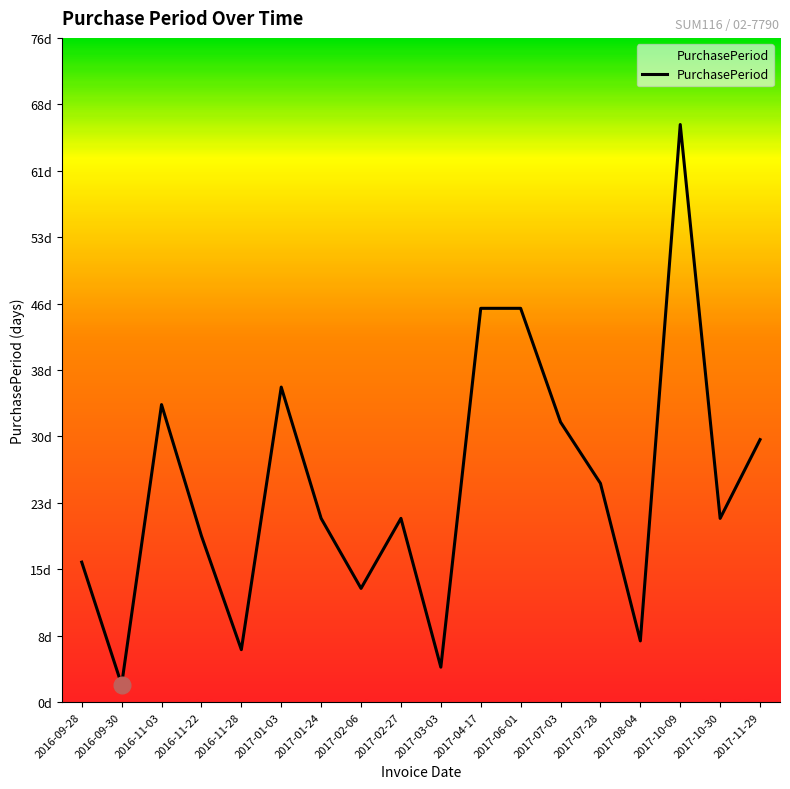

Reading left to right, transcribe all the data shown in this chart.

16	2	34	19	6	36	21	13	21	4	45	45	32	25	7	66	21	30